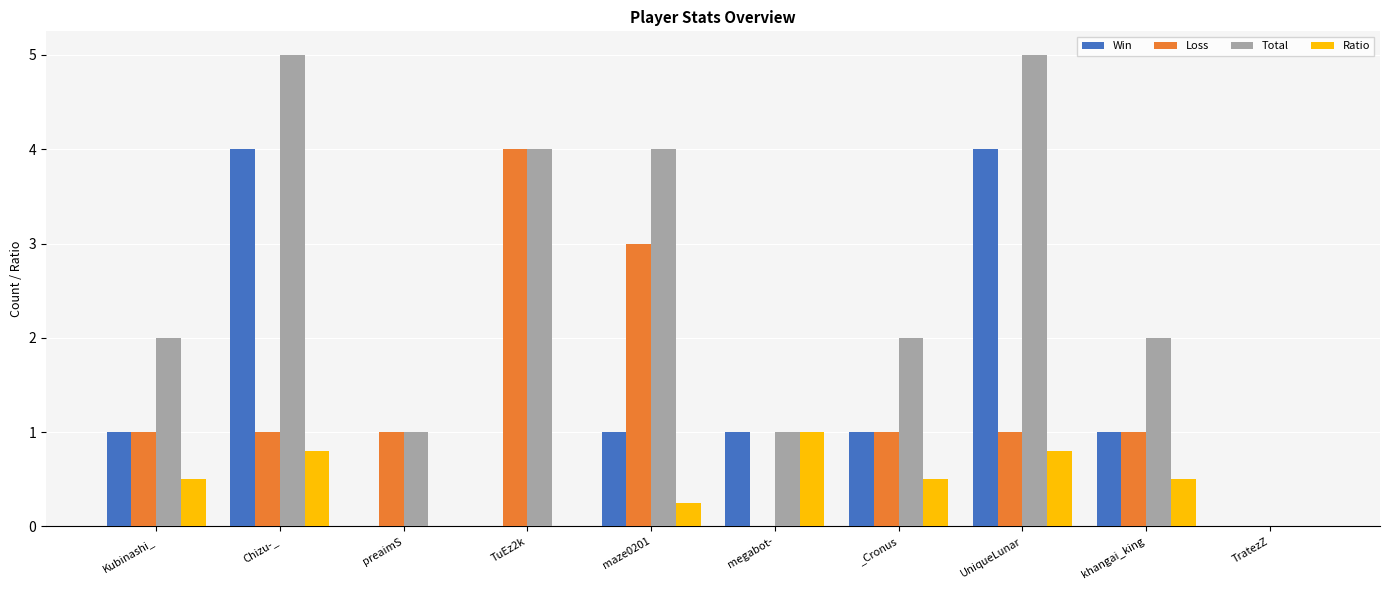

Read the Loss value at _Cronus.

1.0